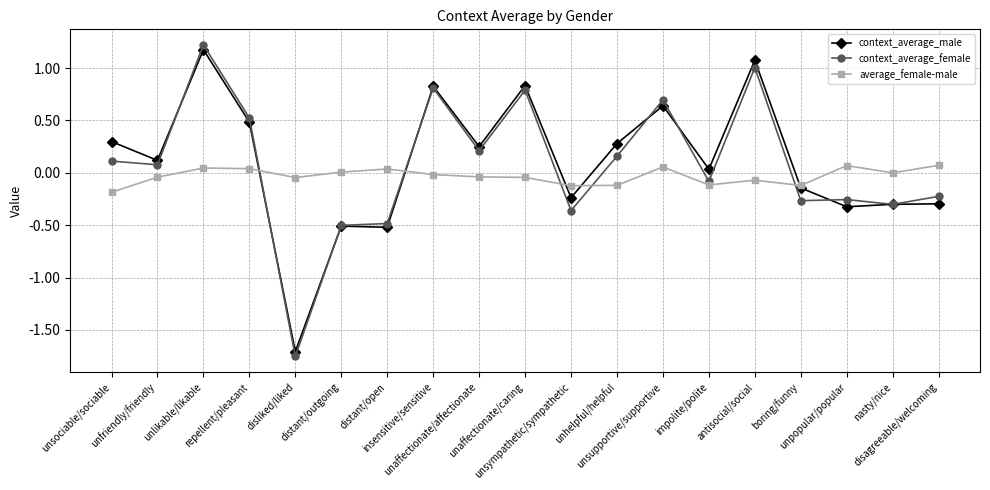

What is the difference between the maximum and minimum values in the context_average_female series?

3.0